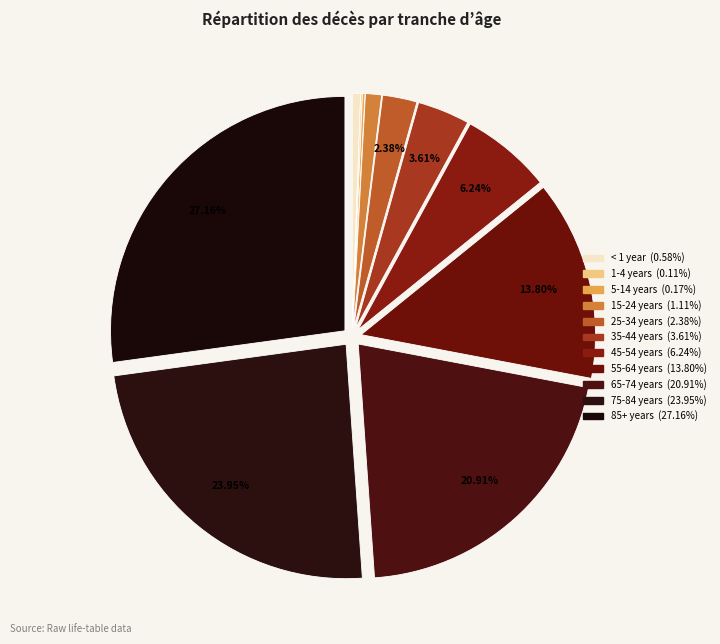

How many segments does this pie chart have?

11